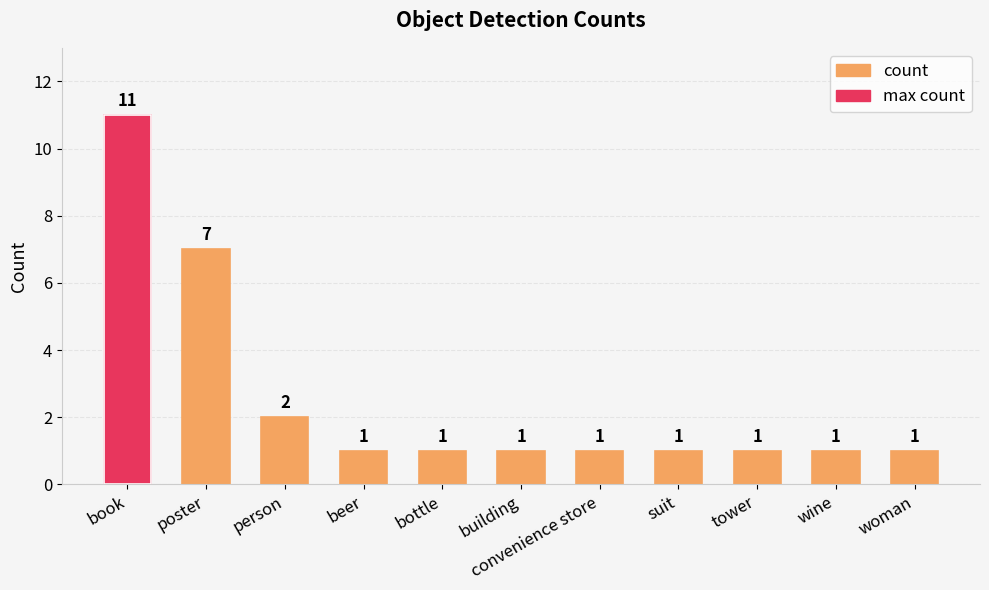

Reading right to left, what are all the values shown in this chart?

1	1	1	1	1	1	1	1	2	7	11